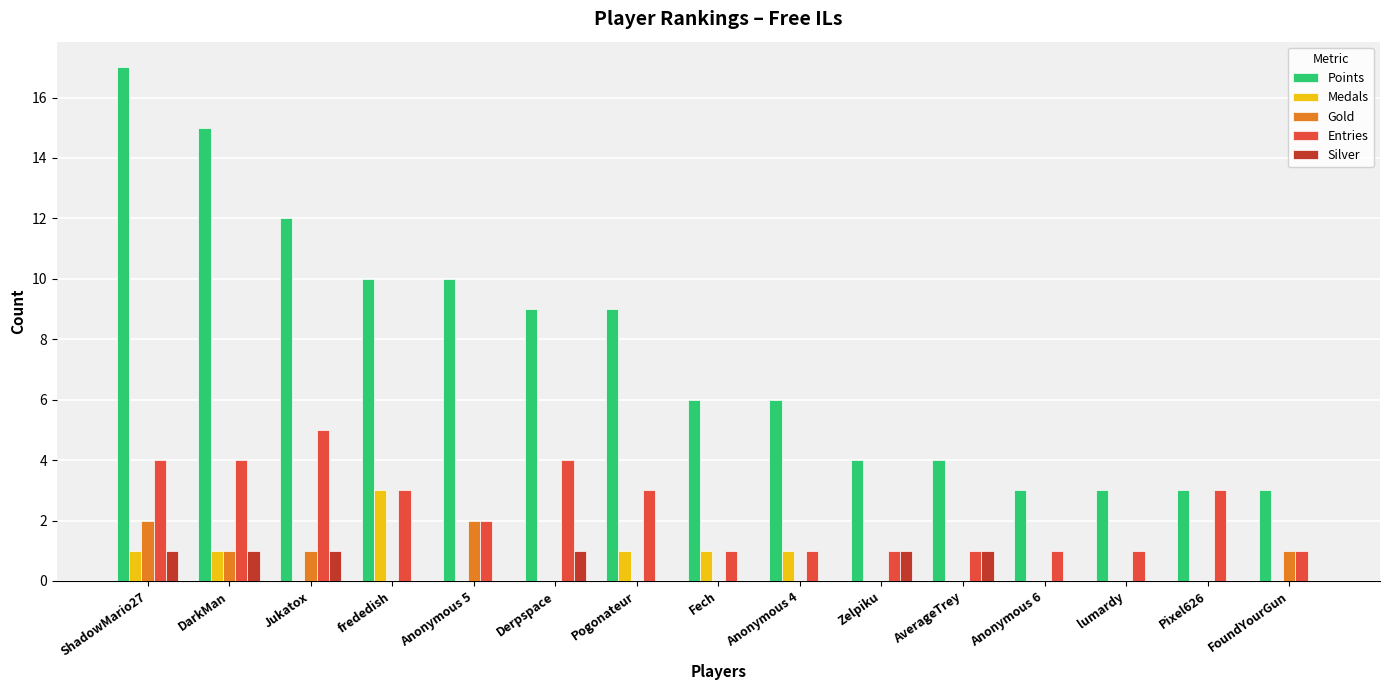

Reading left to right, extract all data points from this chart.

Points: ShadowMario27=17	DarkMan=15	Jukatox=12	frededish=10	Anonymous 5=10	Derpspace=9	Pogonateur=9	Fech=6	Anonymous 4=6	Zelpiku=4	AverageTrey=4	Anonymous 6=3	lumardy=3	Pixel626=3	FoundYourGun=3
Medals: ShadowMario27=1	DarkMan=1	Jukatox=0	frededish=3	Anonymous 5=0	Derpspace=0	Pogonateur=1	Fech=1	Anonymous 4=1	Zelpiku=0	AverageTrey=0	Anonymous 6=0	lumardy=0	Pixel626=0	FoundYourGun=0
Gold: ShadowMario27=2	DarkMan=1	Jukatox=1	frededish=0	Anonymous 5=2	Derpspace=0	Pogonateur=0	Fech=0	Anonymous 4=0	Zelpiku=0	AverageTrey=0	Anonymous 6=0	lumardy=0	Pixel626=0	FoundYourGun=1
Entries: ShadowMario27=4	DarkMan=4	Jukatox=5	frededish=3	Anonymous 5=2	Derpspace=4	Pogonateur=3	Fech=1	Anonymous 4=1	Zelpiku=1	AverageTrey=1	Anonymous 6=1	lumardy=1	Pixel626=3	FoundYourGun=1
Silver: ShadowMario27=1	DarkMan=1	Jukatox=1	frededish=0	Anonymous 5=0	Derpspace=1	Pogonateur=0	Fech=0	Anonymous 4=0	Zelpiku=1	AverageTrey=1	Anonymous 6=0	lumardy=0	Pixel626=0	FoundYourGun=0